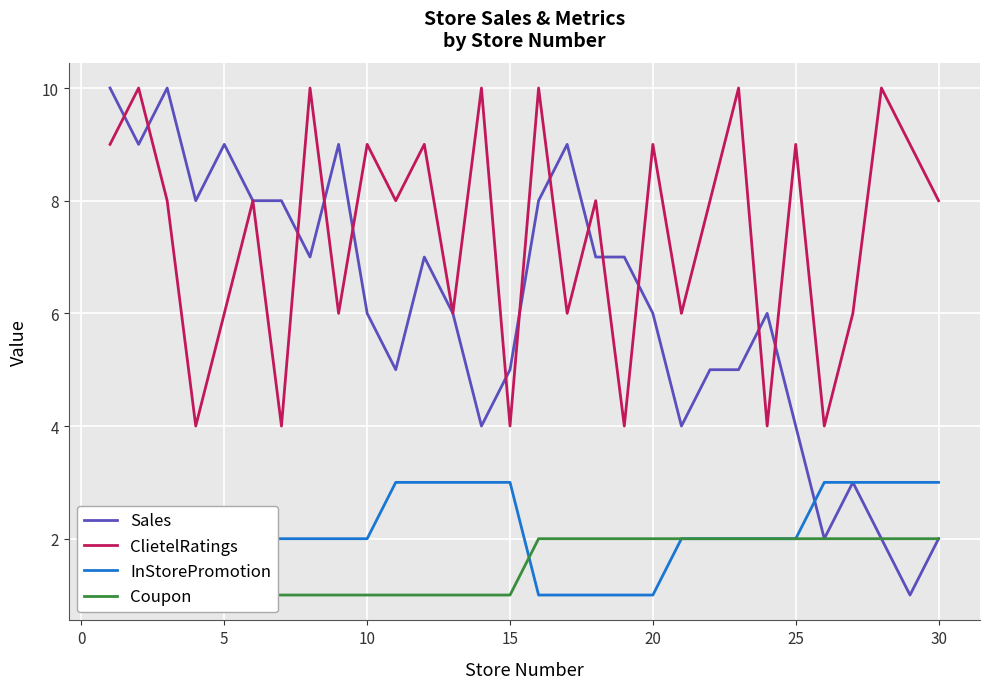

Is it true that ClietelRatings equals 14 at 25?

False